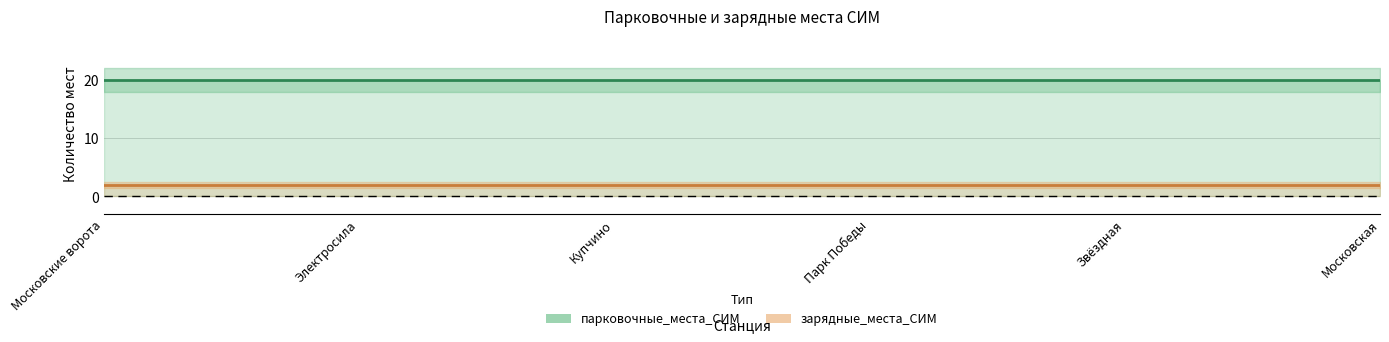

List the labels in order of зарядные_места_СИМ value, largest first.

Московские ворота, Электросила, Купчино, Парк Победы, Звёздная, Московская